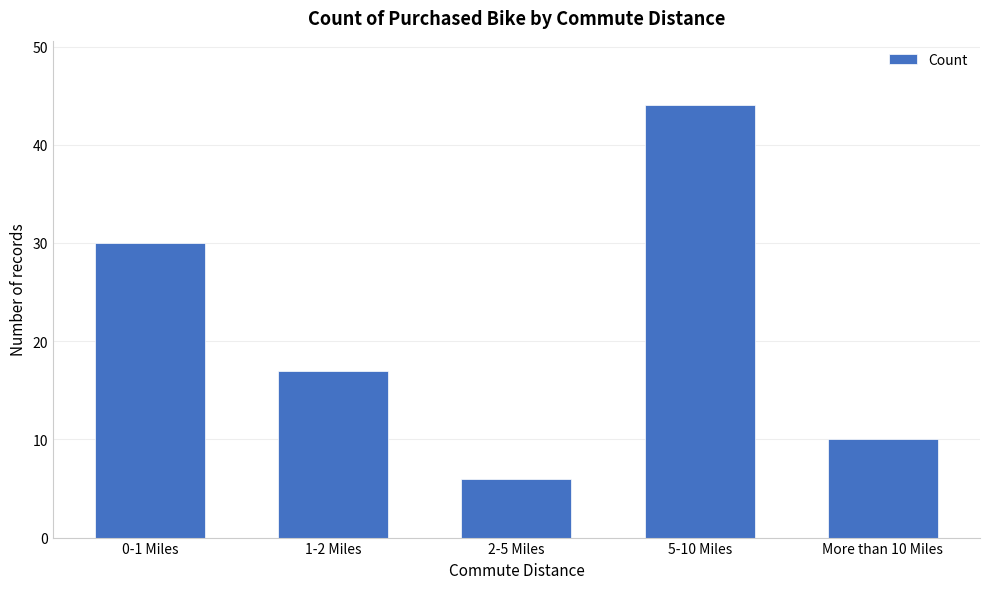

Reading right to left, transcribe all the data shown in this chart.

10	44	6	17	30